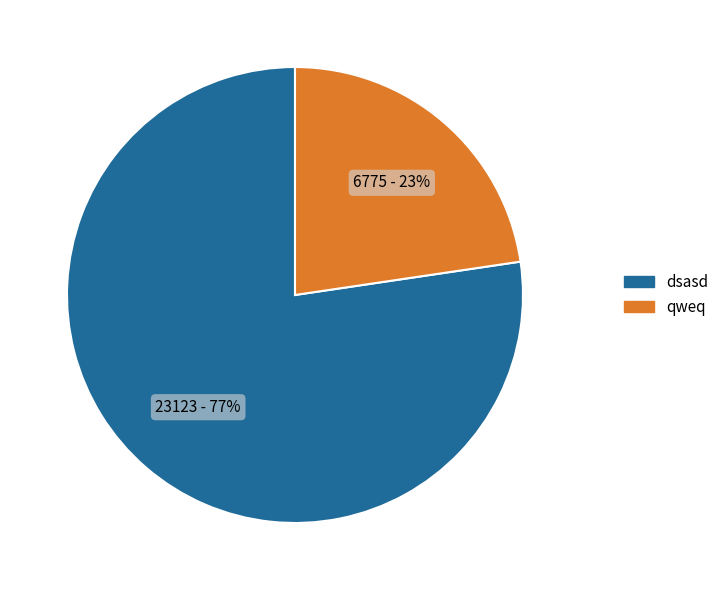

To the nearest percent, what is the combined percentage of qweq and dsasd?

100%